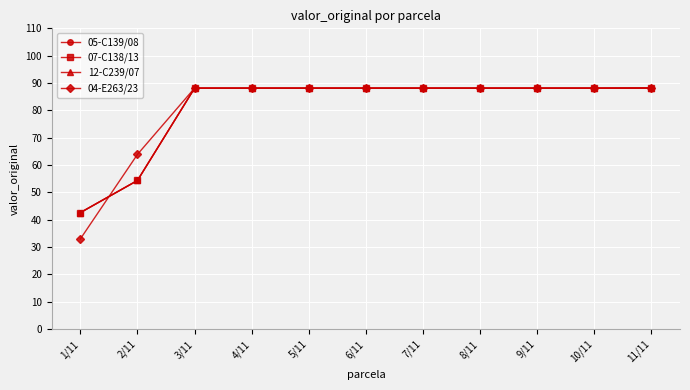

Does the chart have visible grid lines?

Yes